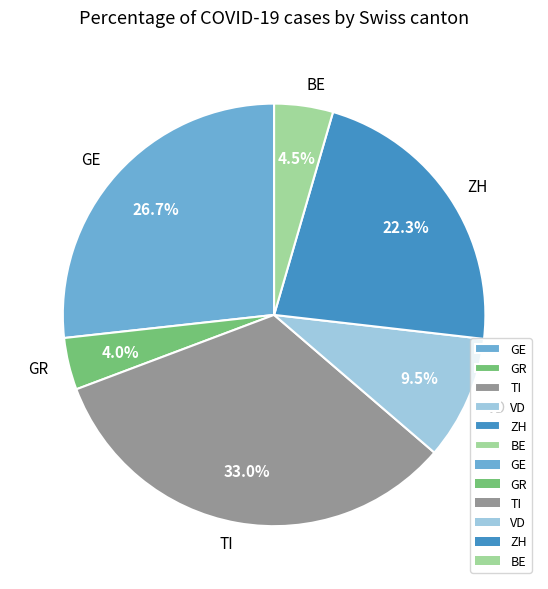

Which has a higher value, GR or VD?

VD